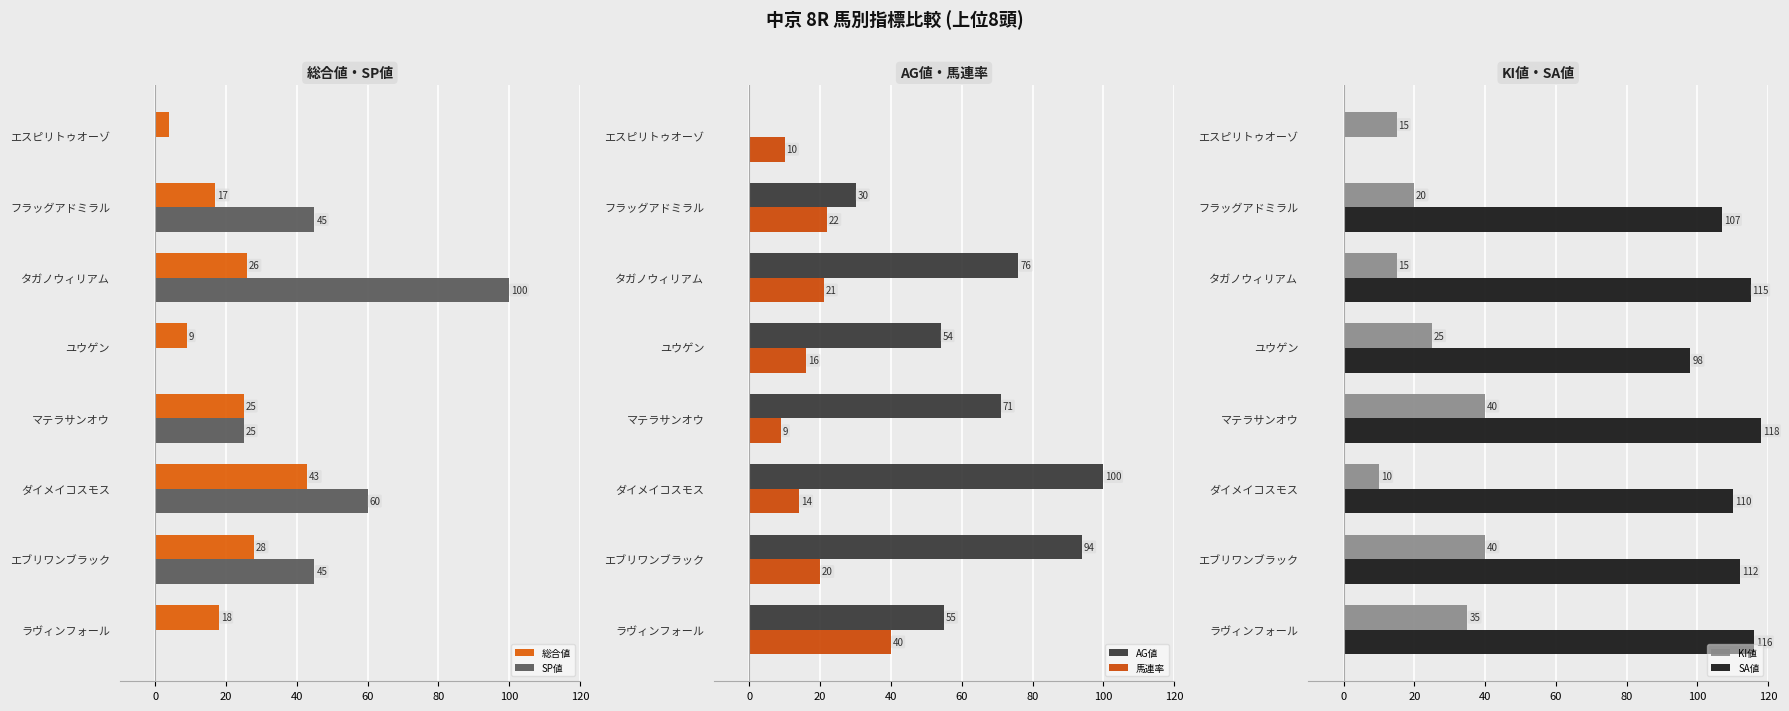

At how many categories does at least one series exceed 111?

4